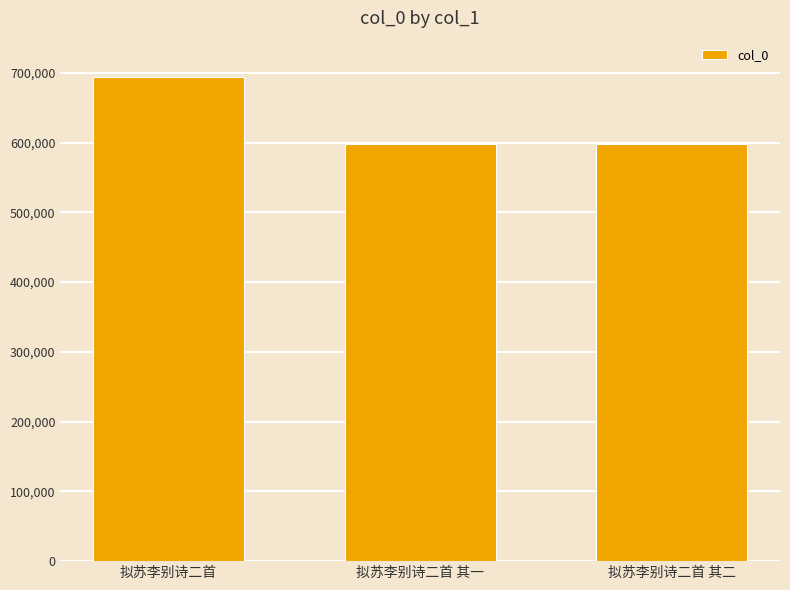

What is the difference between the values at 拟苏李别诗二首 其一 and 拟苏李别诗二首 其二?

1